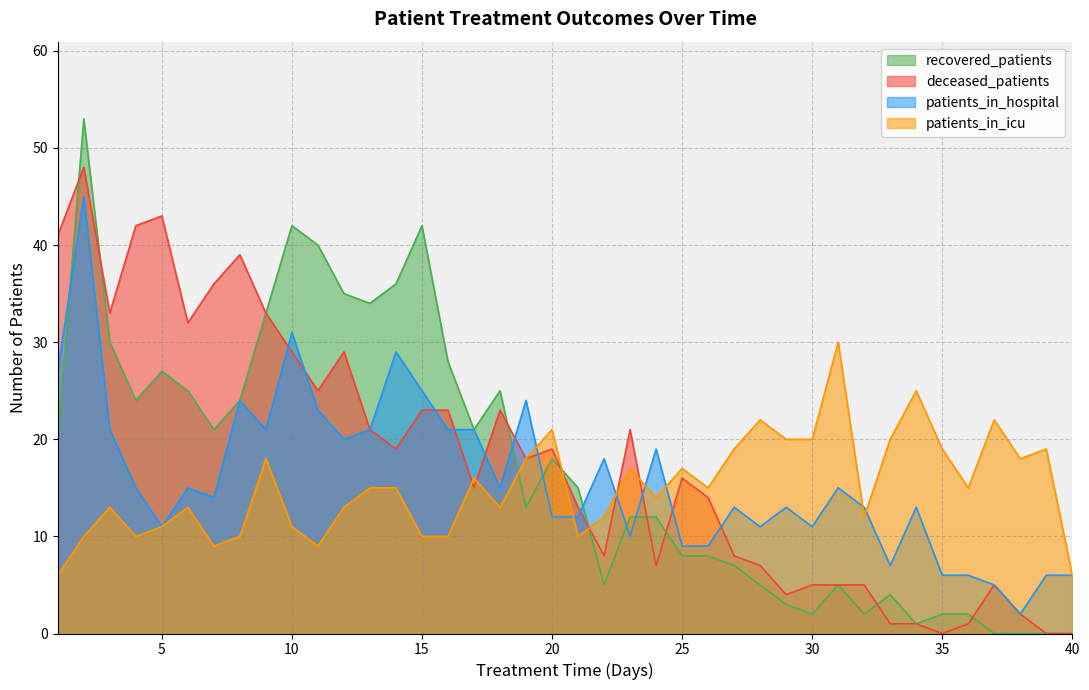

What is the difference between the maximum and minimum values in the patients_in_icu series?

24